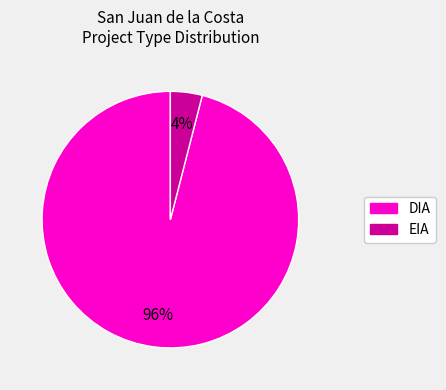

True or false: EIA accounts for 4% of the total.

True